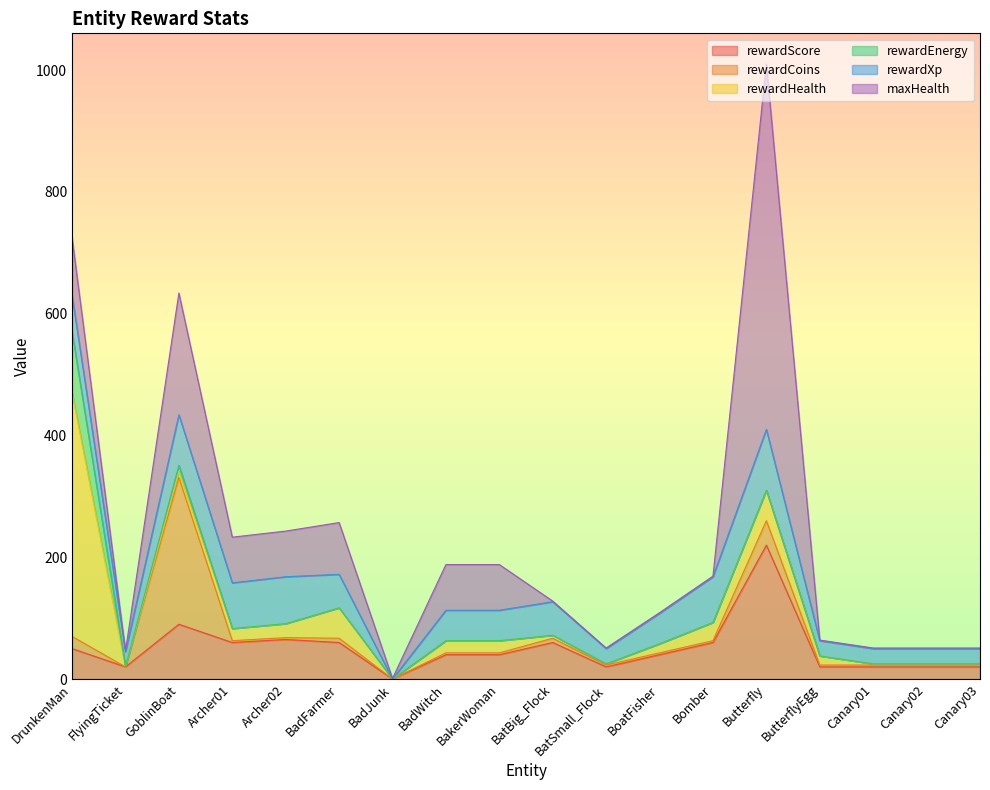

At which label does rewardScore reach its peak?

Butterfly